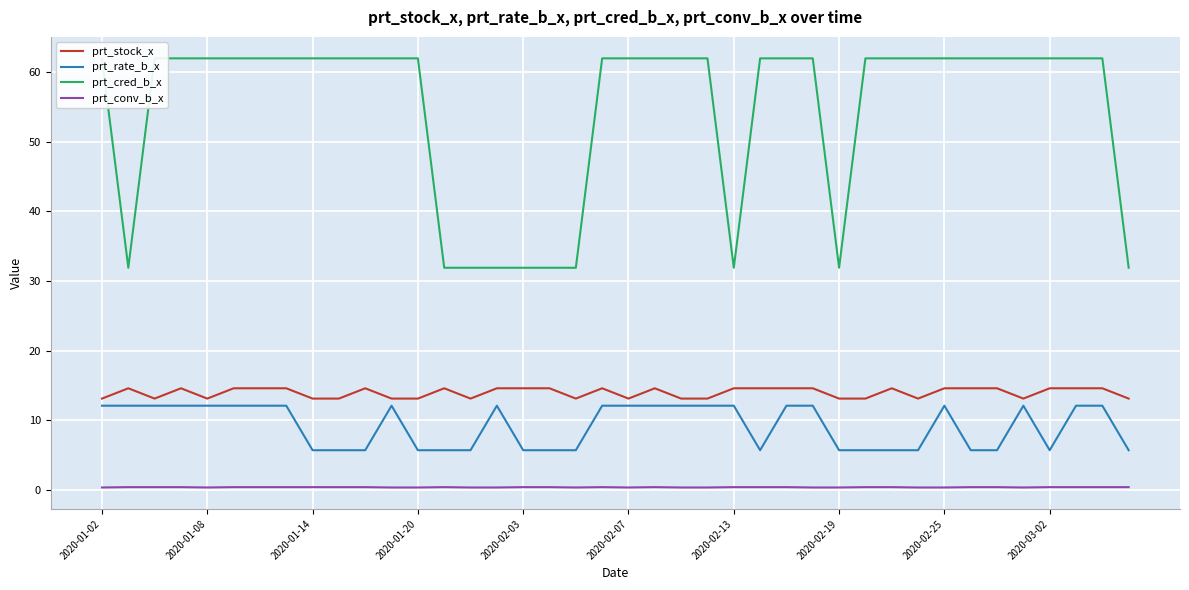

The value of prt_stock_x at 35 is 3.1. True or false?

False